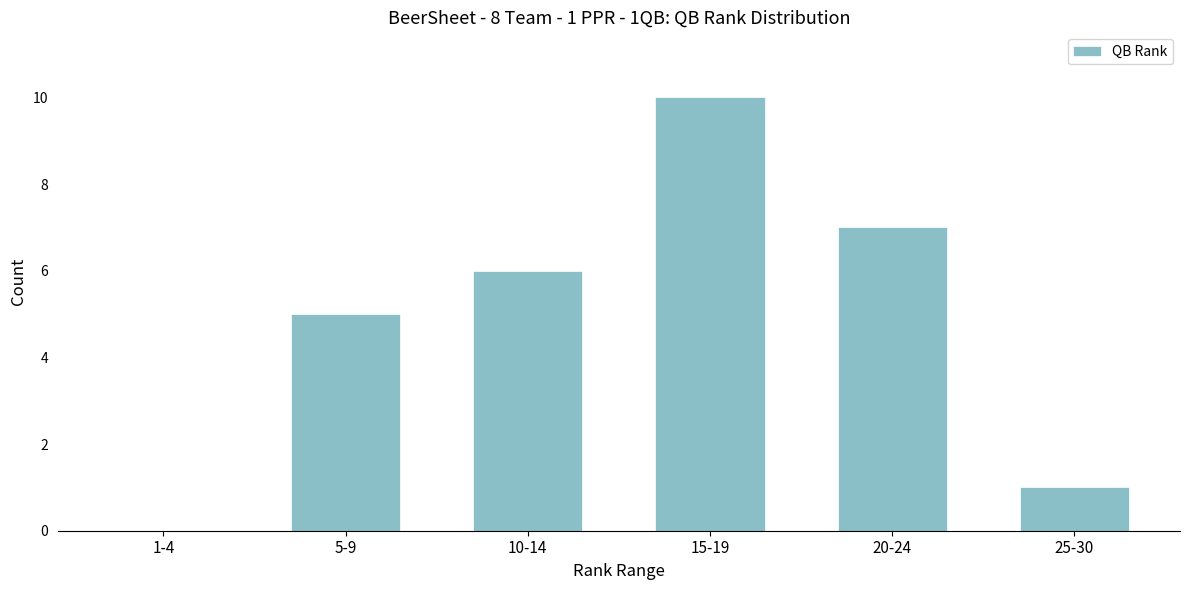

Reading left to right, list all the values displayed in this chart.

1-4=0	5-9=5	10-14=6	15-19=10	20-24=7	25-30=1